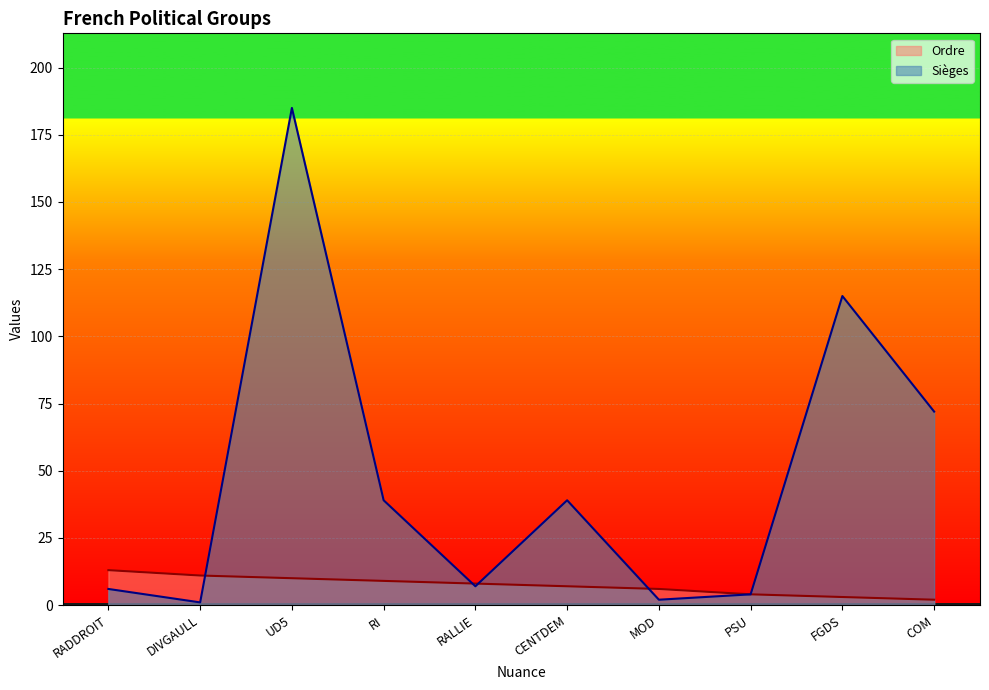

At which label does Ordre reach its minimum?

COM